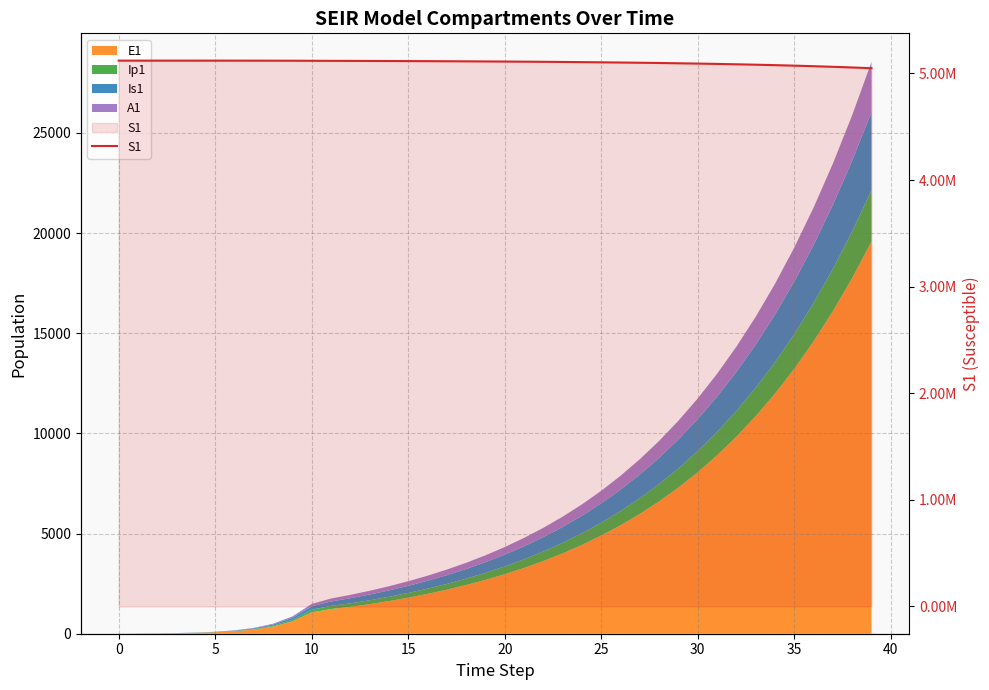

Does the chart display data point markers on the line(s)?

No